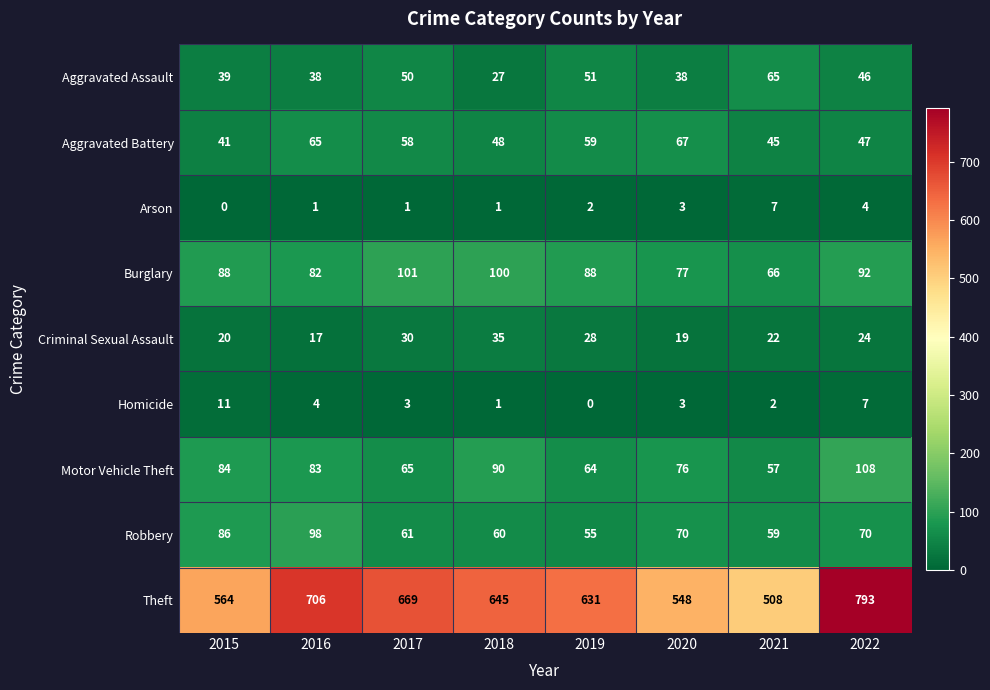

At which category is the sum across all series the highest?

2022